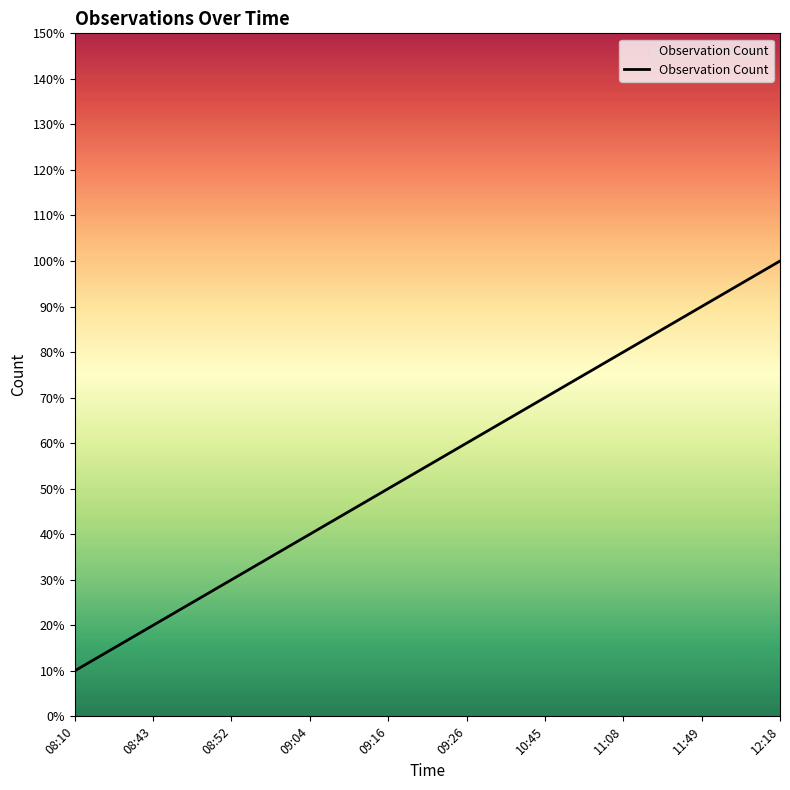

Does the chart have visible grid lines?

No